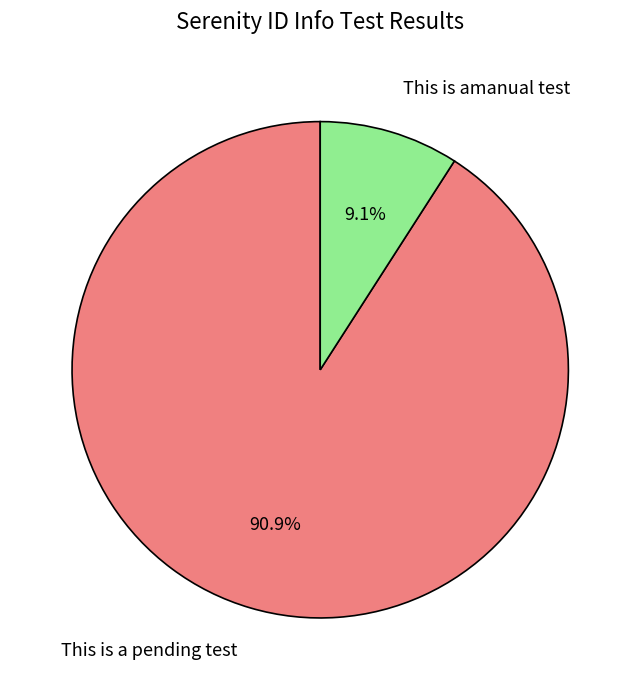

Does This is amanual test represent more than half of the total?

No